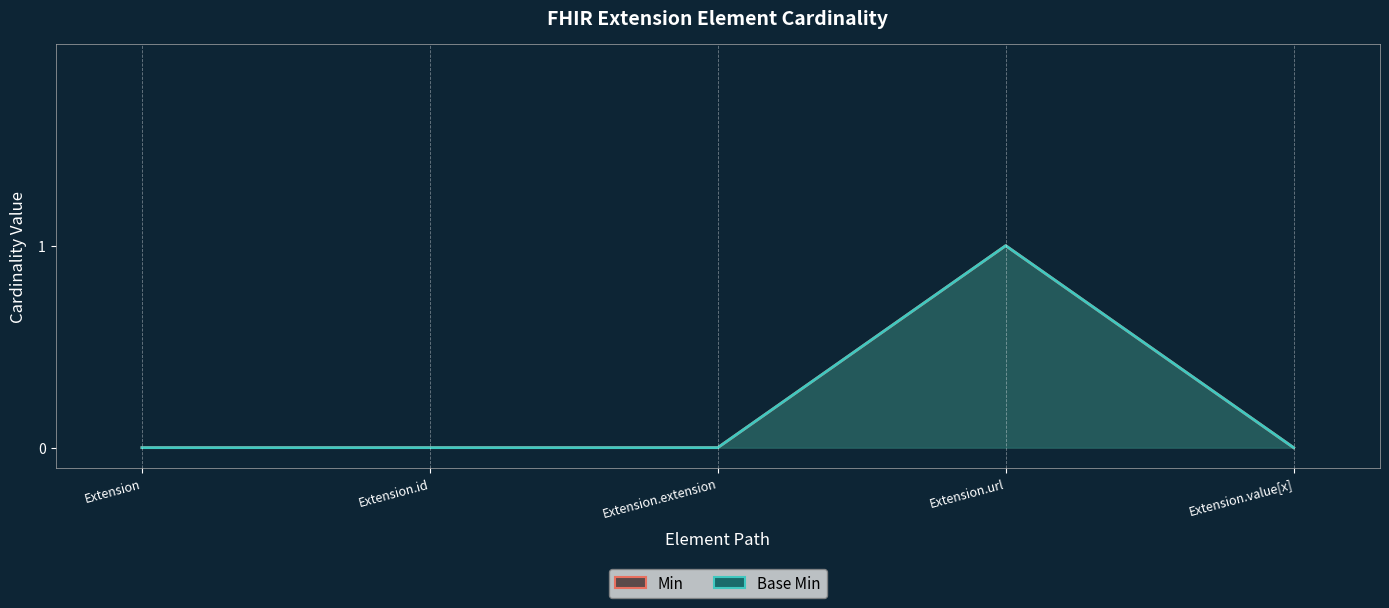

How many values in the Min (line) series exceed 0?

1